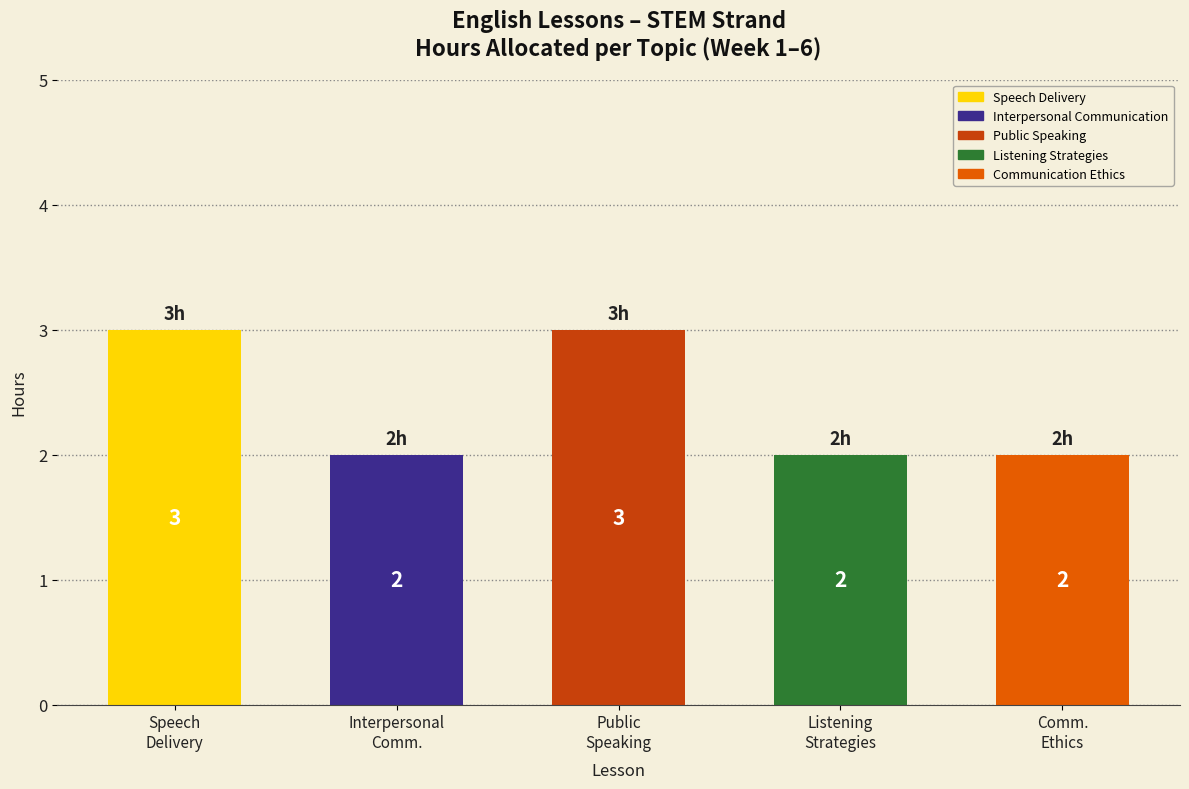

What is the label of the 5th bar from the right?

Speech Delivery